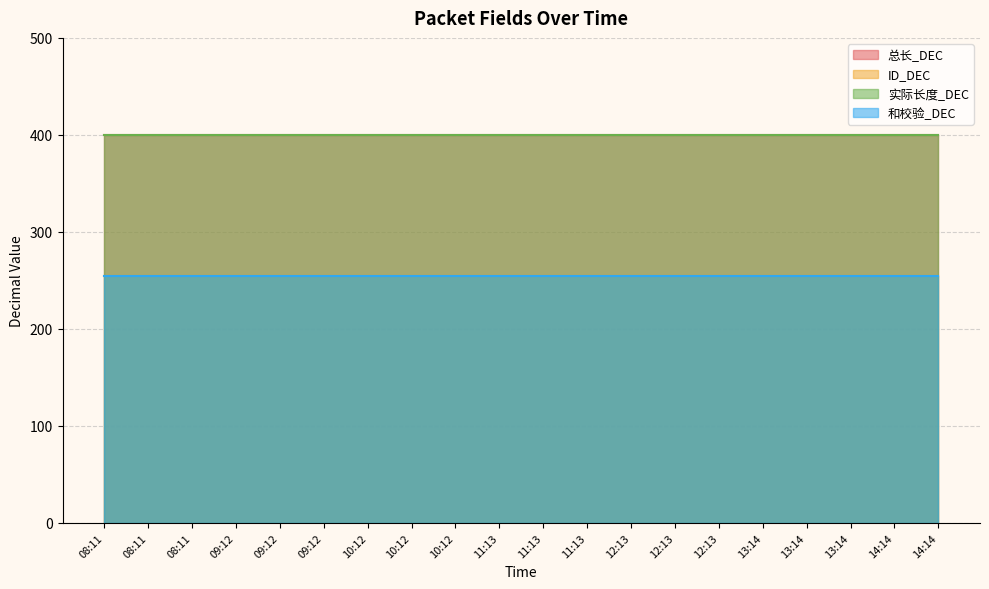

What are all the series names shown in the legend?

总长_DEC, ID_DEC, 实际长度_DEC, 和校验_DEC